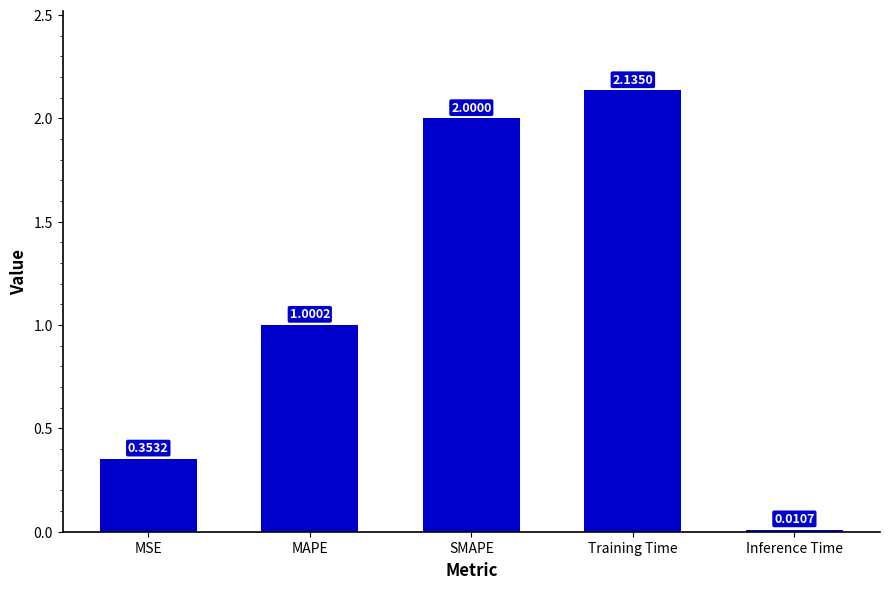

True or false: the data shows 2.7 at SMAPE.

False